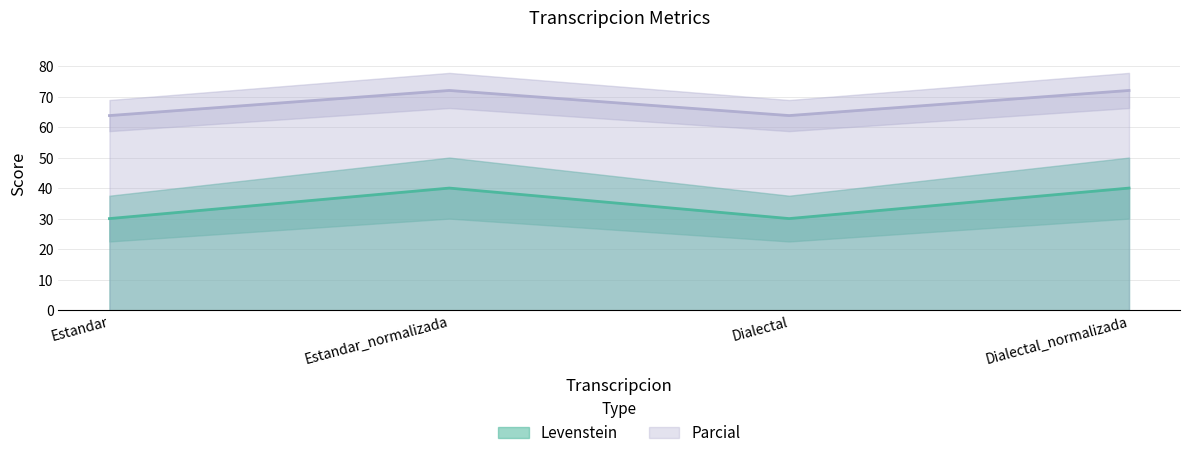

True or false: Parcial and Levenstein cross at least once.

False